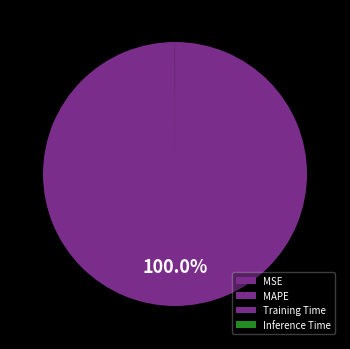

Which slice is the smallest?

Inference Time